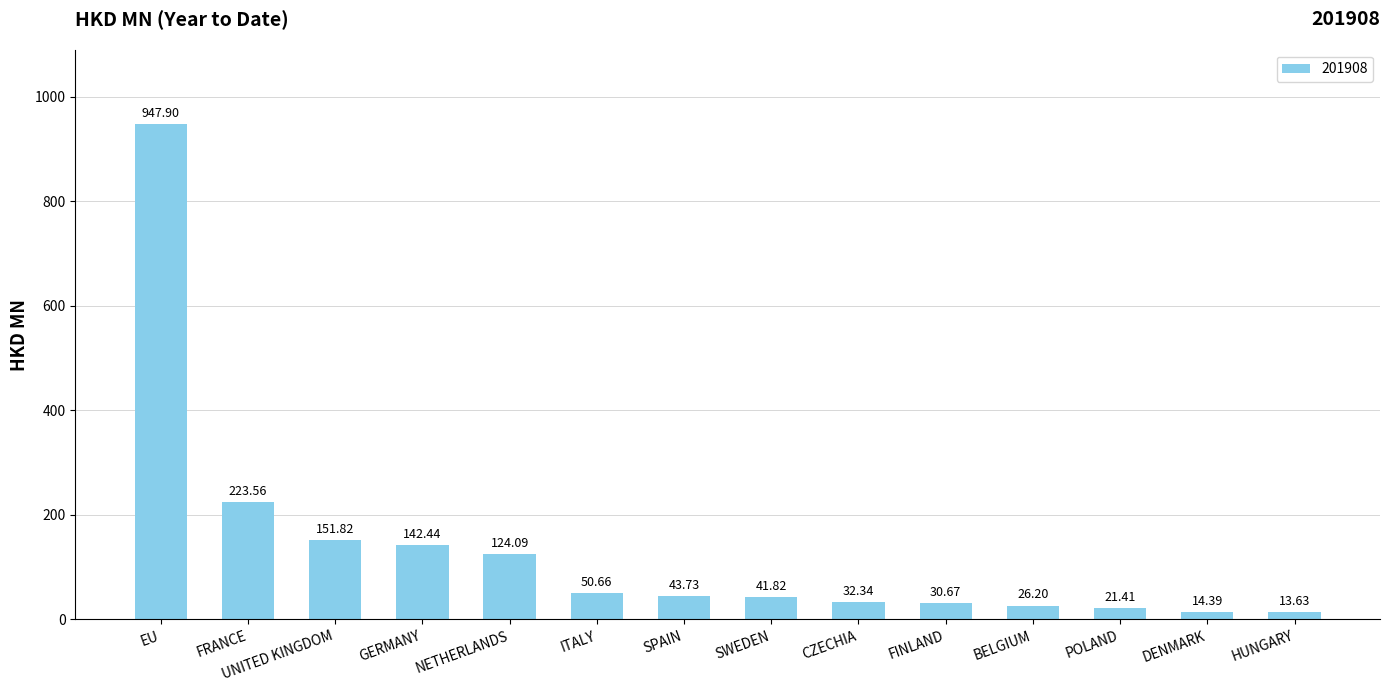

Where is the data nearest to the value 480?

FRANCE